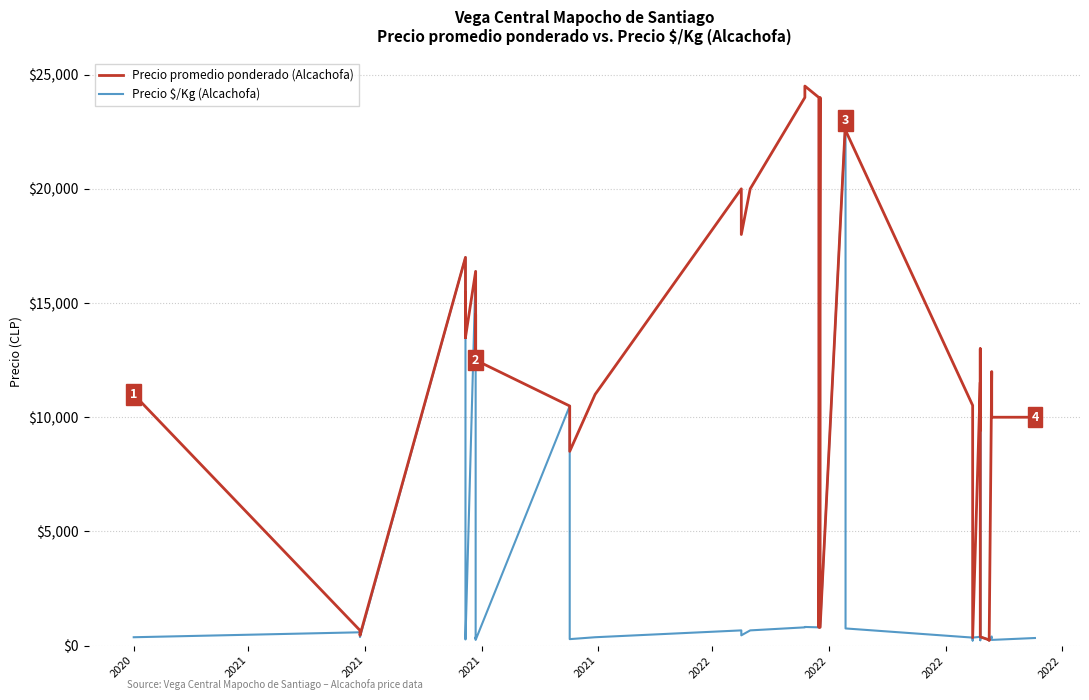

What is the average value of the Precio $/Kg (Alcachofa) series?

2402